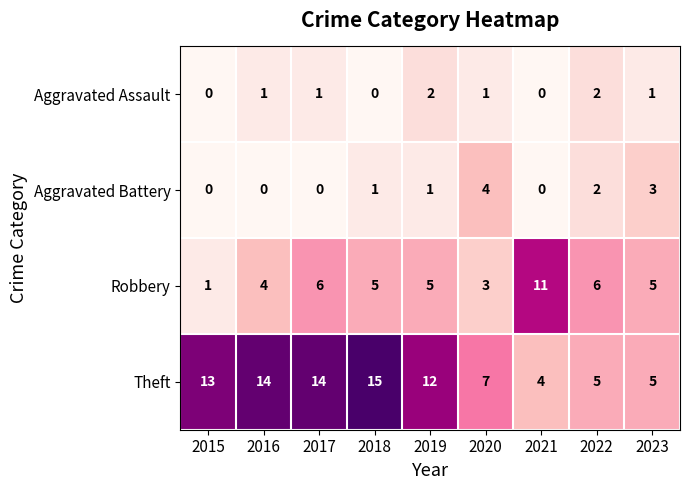

Which label corresponds to the largest value in the chart?

2018